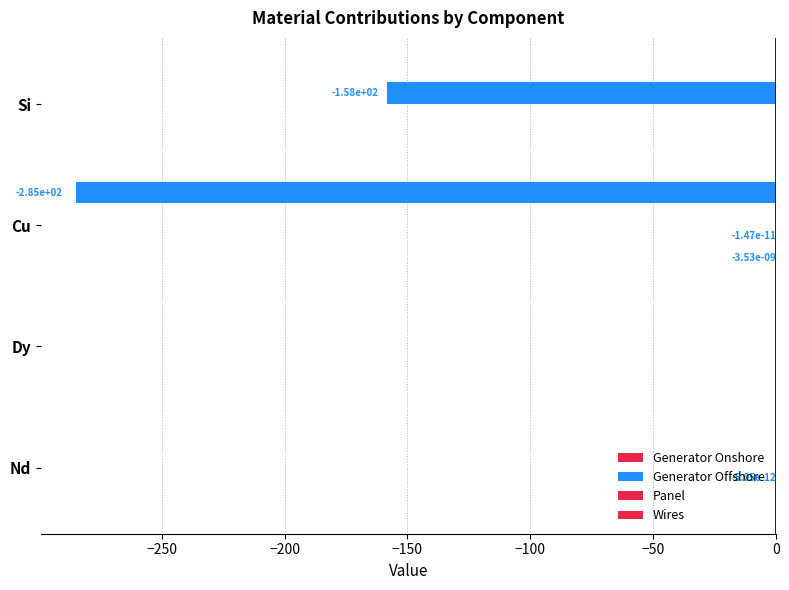

What is the average value of the Wires series?

-71.2